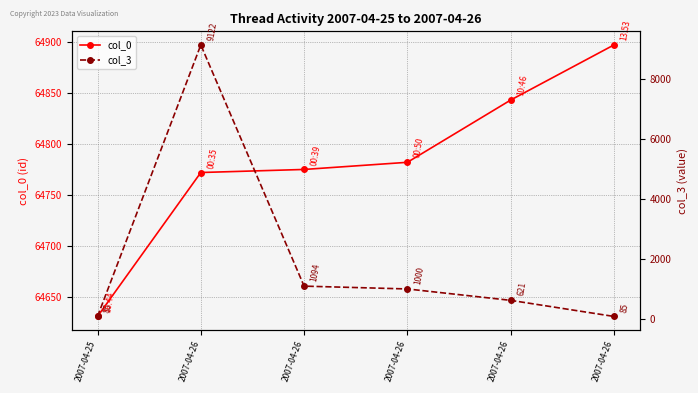

What is the approximate value of col_0 at 2007-04-25?

64631